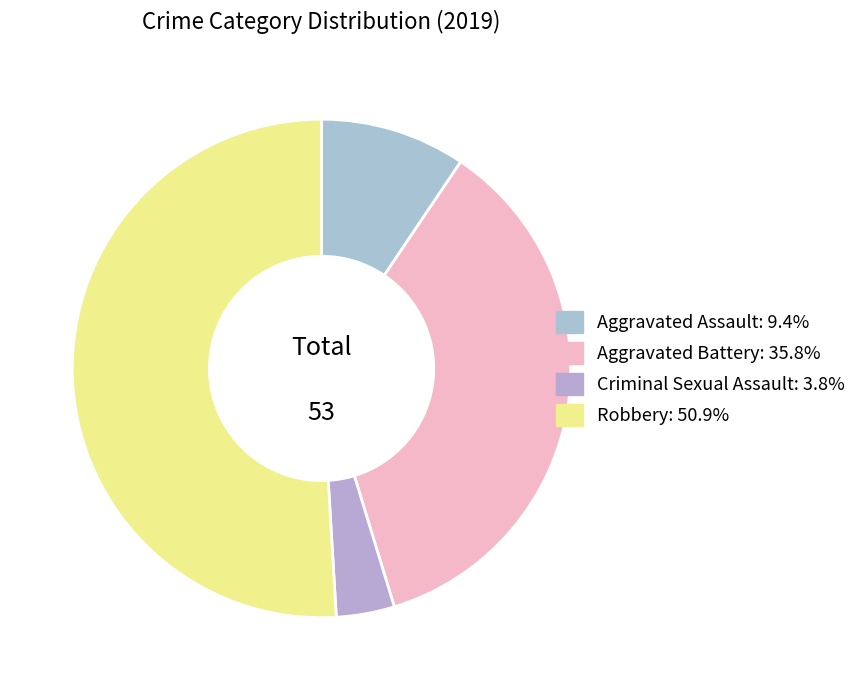

Is there any slice that represents more than half of the pie?

Yes